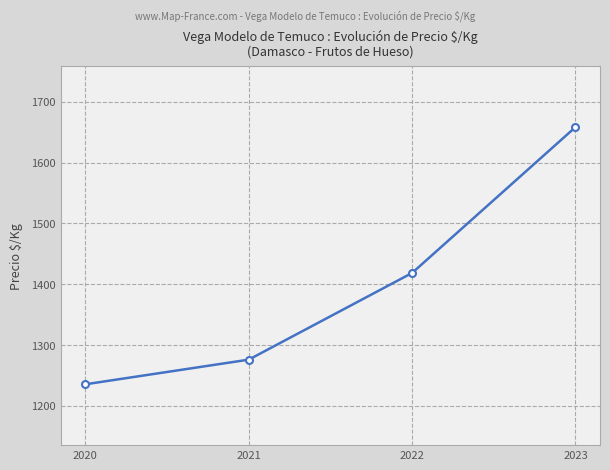

The value at 2023 is 1658.2. True or false?

True